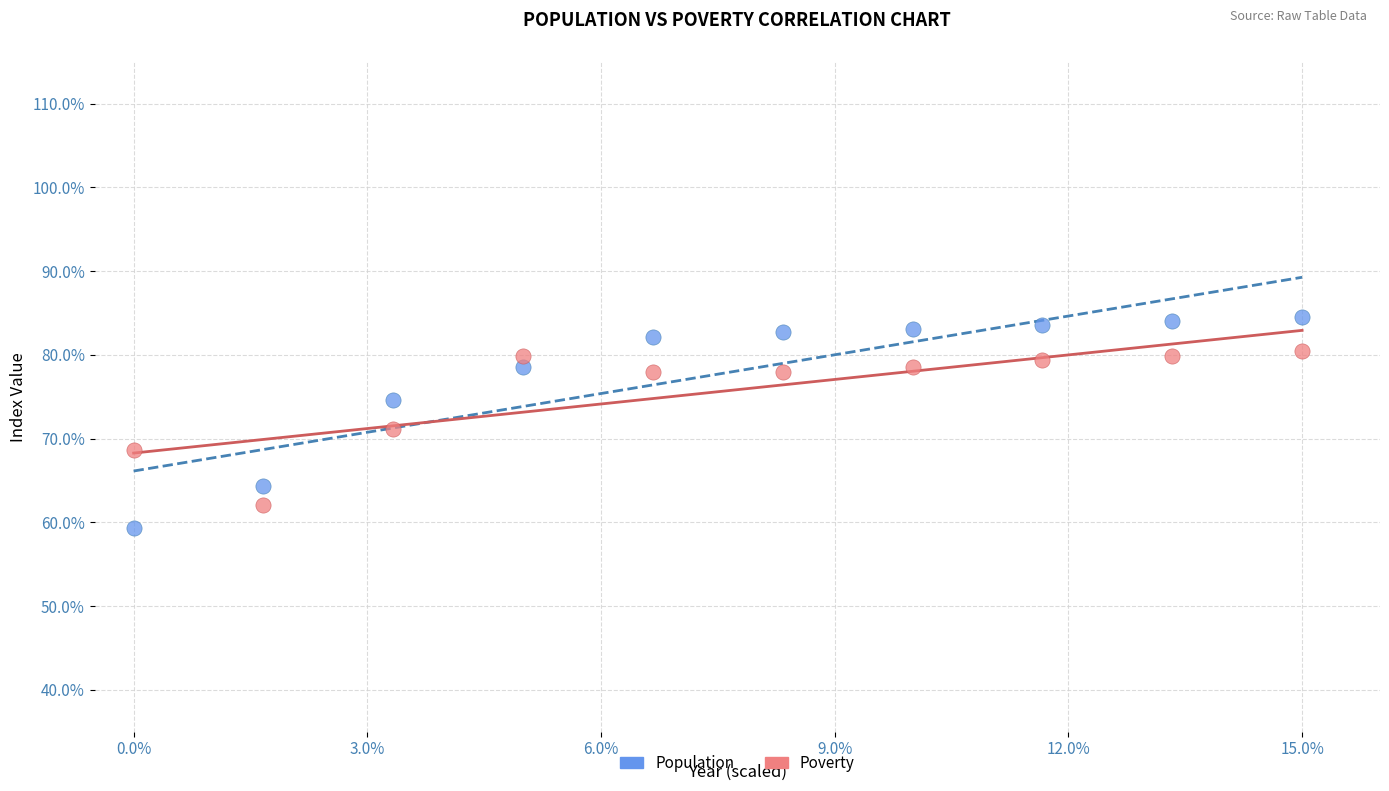

Which series has the largest Y range (max minus min)?

Population